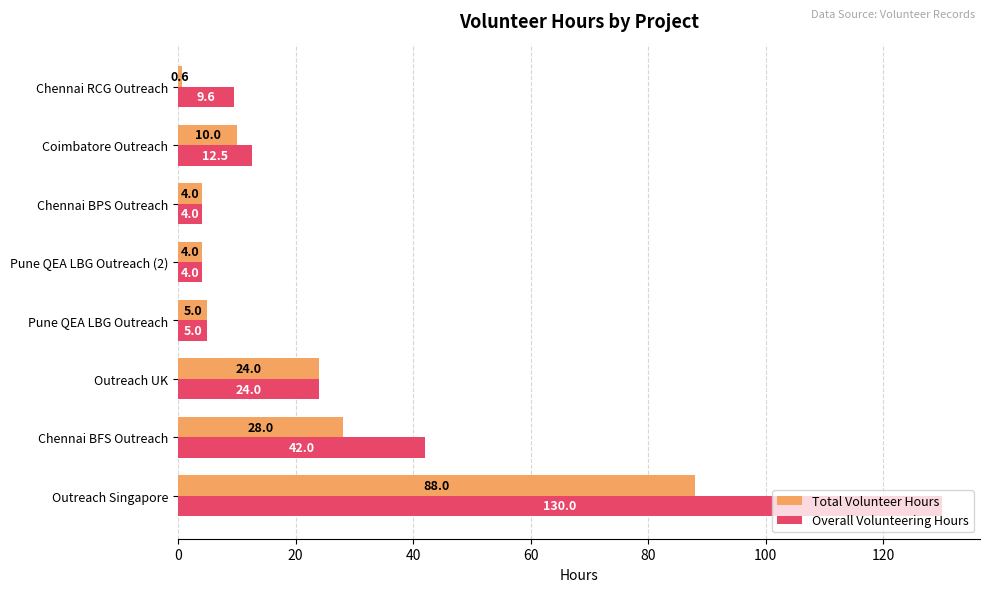

What is the approximate value of Overall Volunteering Hours at Chennai RCG Outreach?

9.6